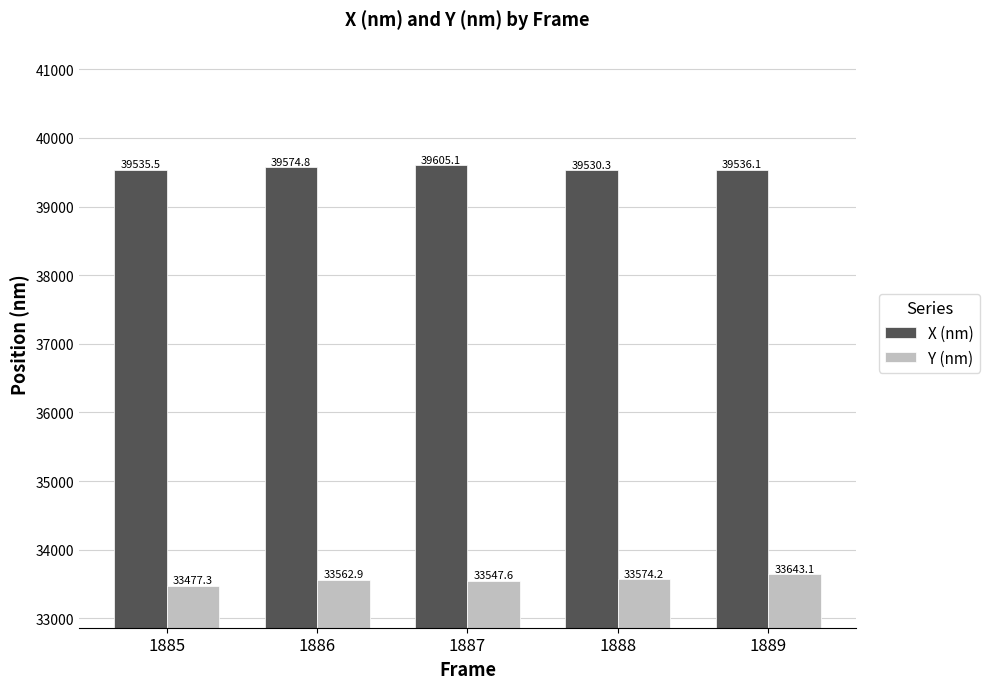

At 1886, list the series in order from largest to smallest.

X (nm), Y (nm)